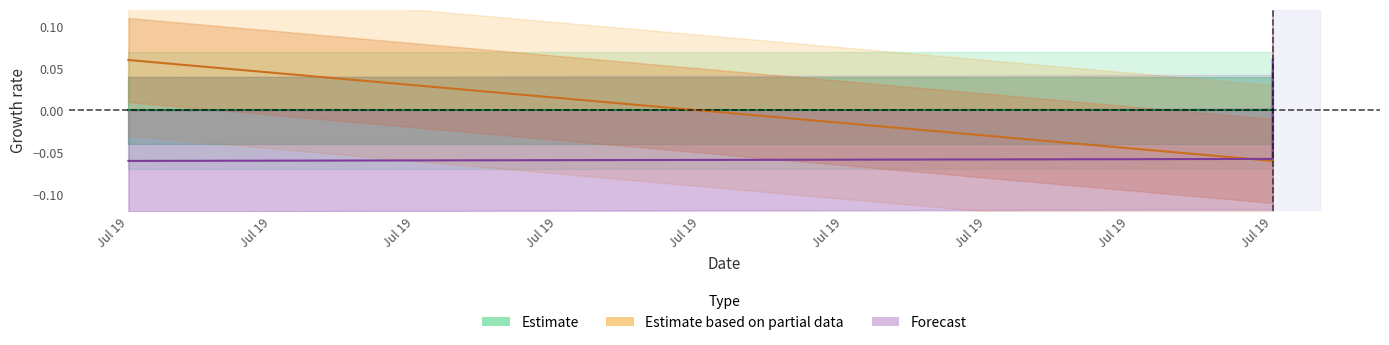

Between Jul 19 and Jul 19, which is larger?

Jul 19